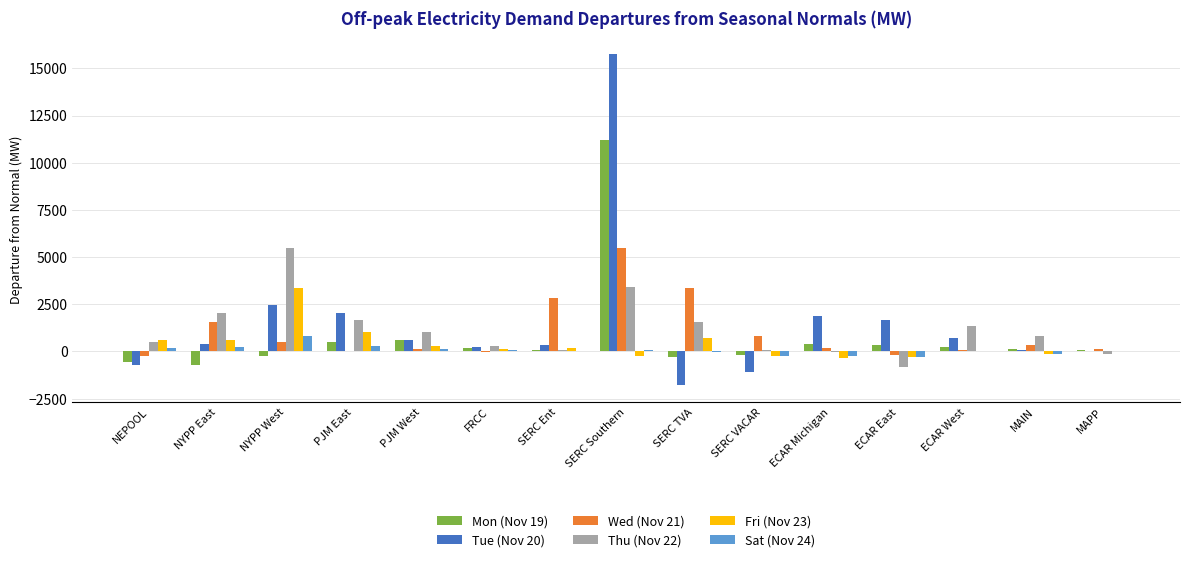

At which category is the sum across all series the highest?

SERC Southern